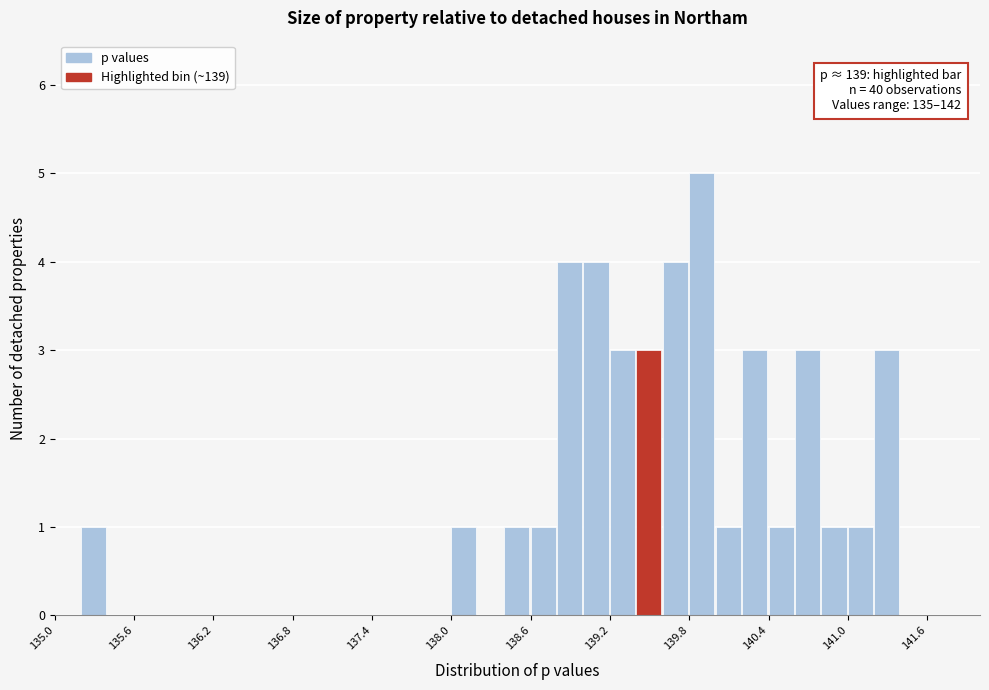

Read against the x-axis, roughly where is the centre of the tallest bar?

139.9